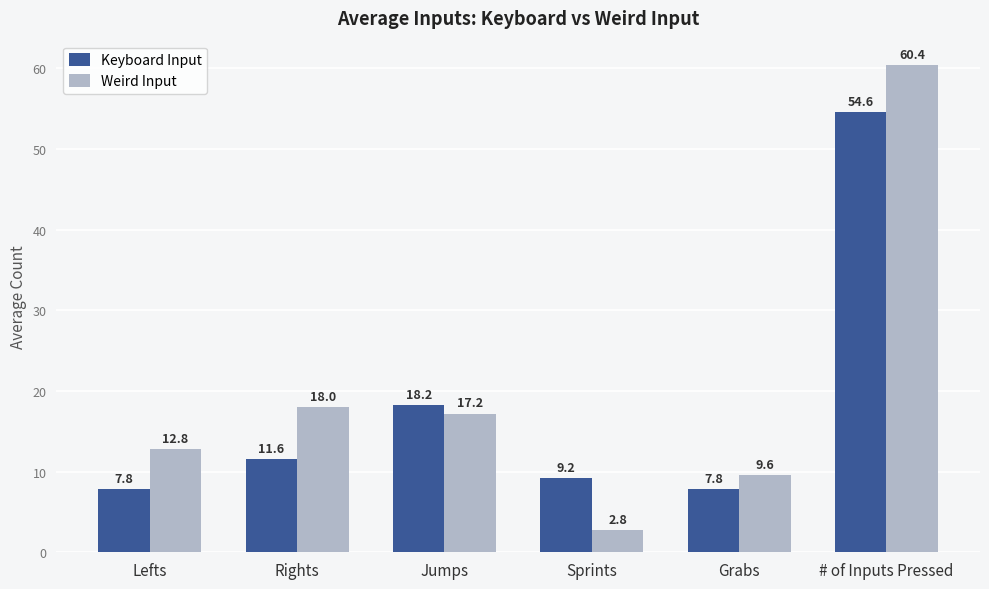

What is the lowest value of the Weird Input series?

2.8